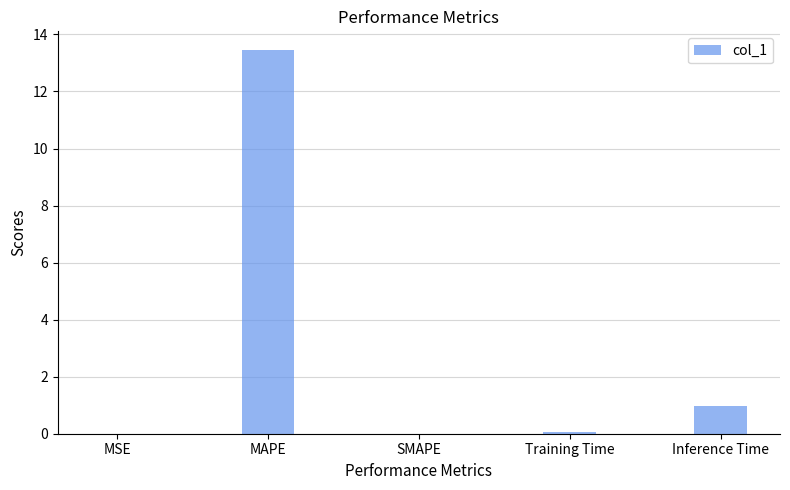

Which has a higher value, Inference Time or SMAPE?

Inference Time